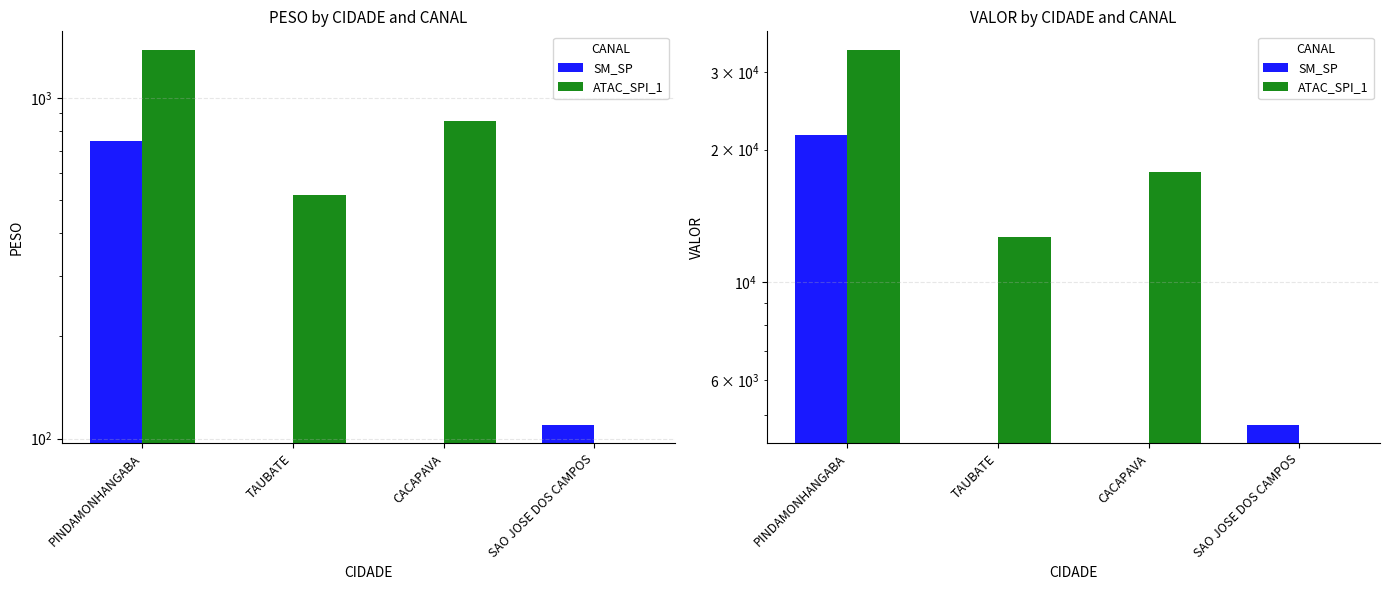

What is the difference between the second highest and minimum values in the SM_SP series?

4756.8